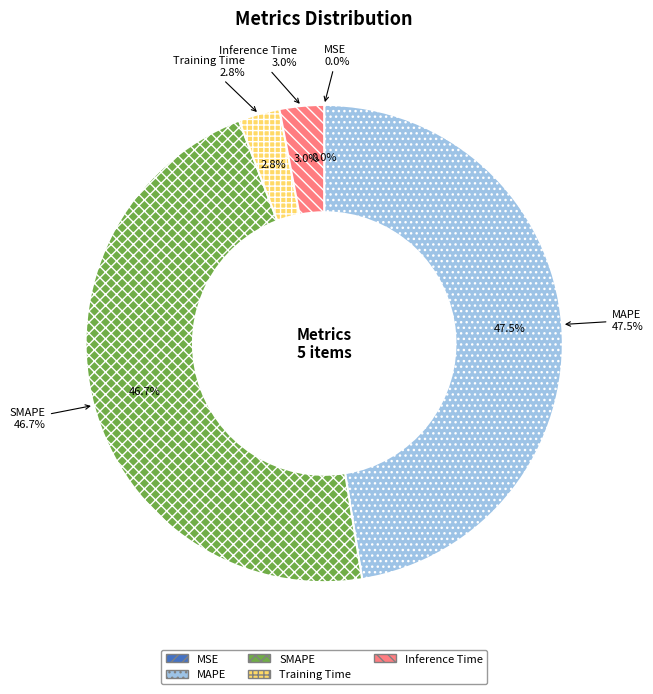

Between Inference Time and Training Time, which is larger?

Inference Time